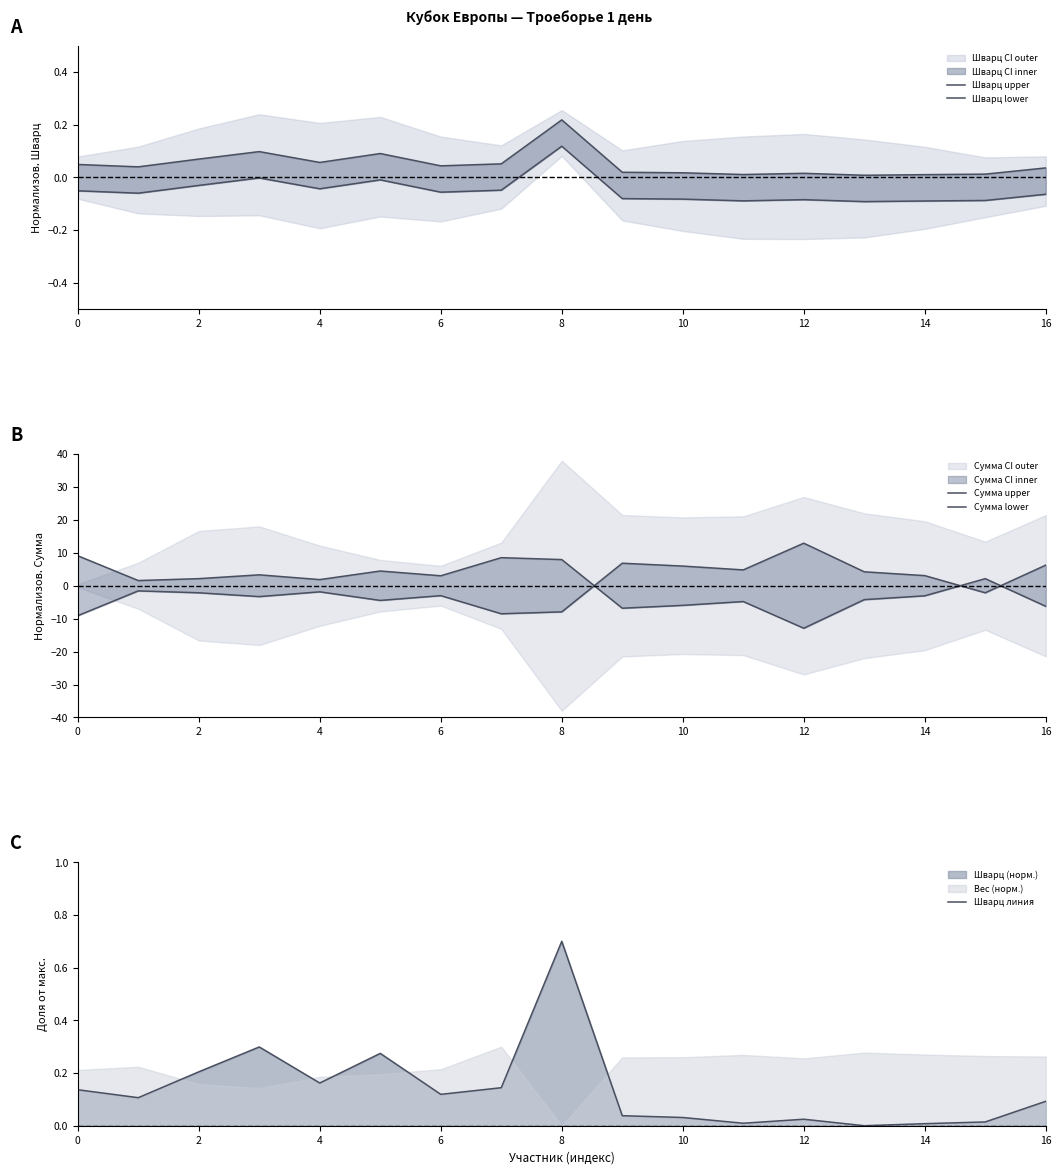

True or false: Сумма upper and Шварц upper cross at least once.

True